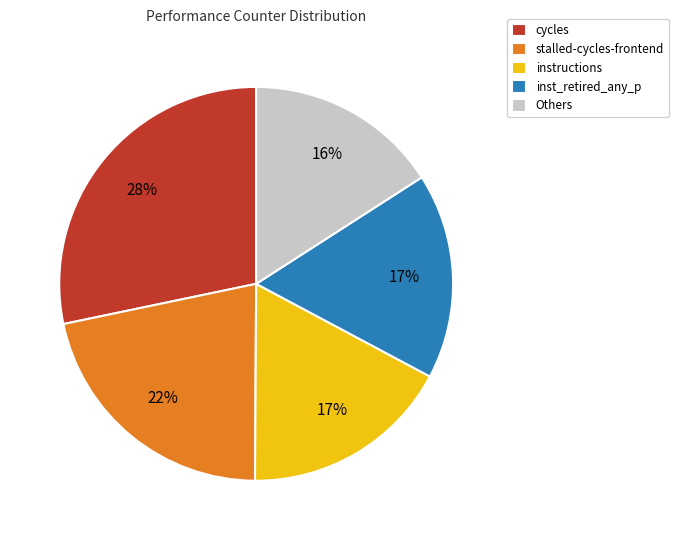

Between stalled-cycles-frontend and instructions, which is larger?

stalled-cycles-frontend